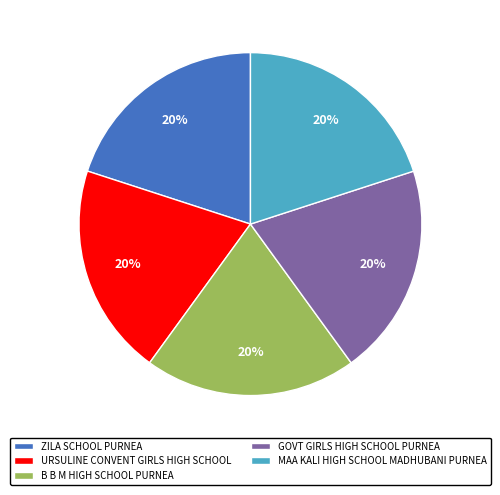

Combined, do URSULINE CONVENT GIRLS HIGH SCHOOL and GOVT GIRLS HIGH SCHOOL PURNEA account for over 50%?

No